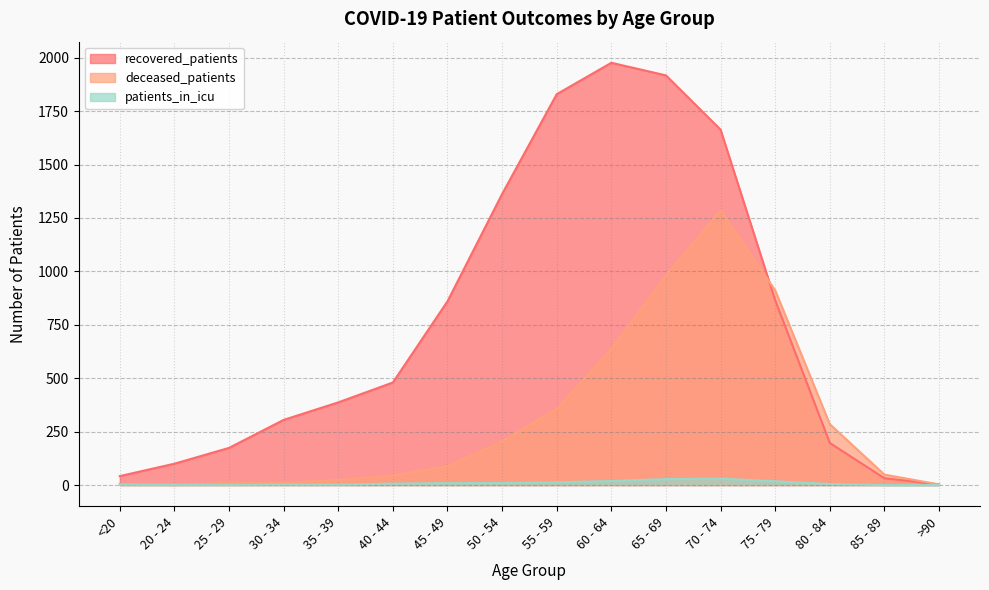

The deceased_patients series shows 13 at 40 - 44. True or false?

False